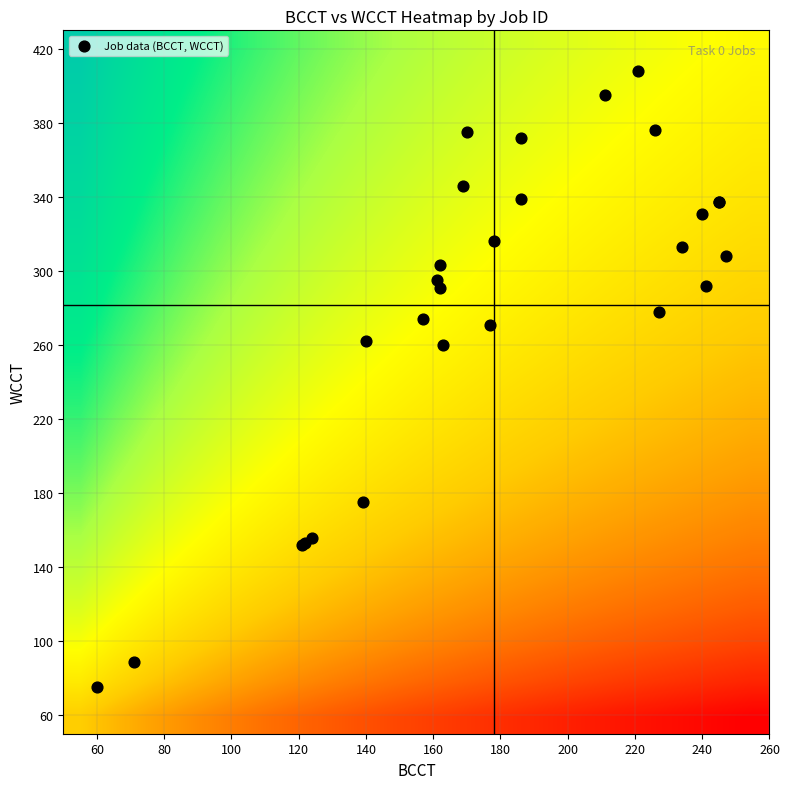

What is the maximum value shown in the chart?

408